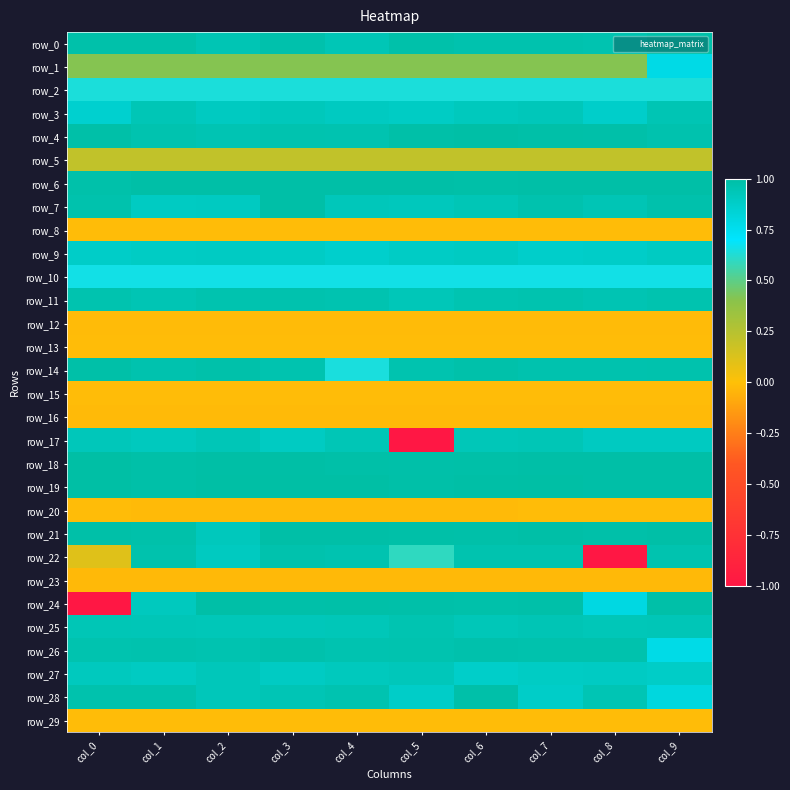

Reading right to left, transcribe all the data shown in this chart.

row_0: col_9=1.0	col_8=1.0	col_7=1.0	col_6=1.0	col_5=1.0	col_4=0.9	col_3=1.0	col_2=0.9	col_1=1.0	col_0=1.0
row_1: col_9=0.8	col_8=0.4	col_7=0.4	col_6=0.4	col_5=0.4	col_4=0.4	col_3=0.4	col_2=0.4	col_1=0.4	col_0=0.4
row_2: col_9=0.6	col_8=0.6	col_7=0.6	col_6=0.6	col_5=0.6	col_4=0.6	col_3=0.6	col_2=0.6	col_1=0.6	col_0=0.6
row_3: col_9=0.9	col_8=0.9	col_7=0.9	col_6=0.9	col_5=0.9	col_4=0.9	col_3=0.9	col_2=0.9	col_1=0.9	col_0=0.9
row_4: col_9=1.0	col_8=1.0	col_7=1.0	col_6=1.0	col_5=1.0	col_4=1.0	col_3=1.0	col_2=1.0	col_1=1.0	col_0=1.0
row_5: col_9=0.2	col_8=0.2	col_7=0.2	col_6=0.2	col_5=0.2	col_4=0.2	col_3=0.2	col_2=0.2	col_1=0.2	col_0=0.2
row_6: col_9=1.0	col_8=1.0	col_7=1.0	col_6=1.0	col_5=1.0	col_4=1.0	col_3=1.0	col_2=1.0	col_1=1.0	col_0=1.0
row_7: col_9=1.0	col_8=0.9	col_7=1.0	col_6=0.9	col_5=0.9	col_4=0.9	col_3=1.0	col_2=0.9	col_1=0.9	col_0=1.0
row_8: col_9=-0.0	col_8=-0.0	col_7=-0.0	col_6=-0.0	col_5=-0.0	col_4=-0.0	col_3=-0.0	col_2=-0.0	col_1=-0.0	col_0=-0.0
row_9: col_9=0.9	col_8=0.9	col_7=0.9	col_6=0.9	col_5=0.9	col_4=0.9	col_3=0.9	col_2=0.9	col_1=0.9	col_0=0.9
row_10: col_9=0.7	col_8=0.7	col_7=0.7	col_6=0.7	col_5=0.7	col_4=0.7	col_3=0.7	col_2=0.7	col_1=0.7	col_0=0.7
row_11: col_9=1.0	col_8=1.0	col_7=1.0	col_6=1.0	col_5=0.9	col_4=1.0	col_3=1.0	col_2=1.0	col_1=0.9	col_0=1.0
row_12: col_9=-0.0	col_8=-0.0	col_7=-0.0	col_6=-0.0	col_5=-0.0	col_4=-0.0	col_3=-0.0	col_2=-0.0	col_1=-0.0	col_0=-0.0
row_13: col_9=-0.0	col_8=-0.0	col_7=-0.0	col_6=-0.0	col_5=-0.0	col_4=-0.0	col_3=-0.0	col_2=-0.0	col_1=-0.0	col_0=-0.0
row_14: col_9=1.0	col_8=1.0	col_7=1.0	col_6=1.0	col_5=1.0	col_4=0.6	col_3=1.0	col_2=1.0	col_1=1.0	col_0=1.0
row_15: col_9=-0.0	col_8=-0.0	col_7=-0.0	col_6=-0.0	col_5=-0.0	col_4=-0.0	col_3=-0.0	col_2=-0.0	col_1=-0.0	col_0=-0.0
row_16: col_9=-0.0	col_8=-0.0	col_7=-0.0	col_6=-0.0	col_5=-0.0	col_4=-0.0	col_3=-0.0	col_2=-0.0	col_1=-0.0	col_0=-0.0
row_17: col_9=0.9	col_8=0.9	col_7=0.9	col_6=0.9	col_5=-1.7	col_4=0.9	col_3=0.9	col_2=0.9	col_1=0.9	col_0=0.9
row_18: col_9=1.0	col_8=1.0	col_7=1.0	col_6=1.0	col_5=1.0	col_4=1.0	col_3=1.0	col_2=1.0	col_1=1.0	col_0=1.0
row_19: col_9=1.0	col_8=1.0	col_7=1.0	col_6=1.0	col_5=1.0	col_4=1.0	col_3=1.0	col_2=1.0	col_1=1.0	col_0=1.0
row_20: col_9=-0.0	col_8=-0.0	col_7=-0.0	col_6=-0.0	col_5=-0.0	col_4=-0.0	col_3=-0.0	col_2=-0.0	col_1=-0.0	col_0=-0.0
row_21: col_9=1.0	col_8=1.0	col_7=1.0	col_6=1.0	col_5=1.0	col_4=1.0	col_3=1.0	col_2=0.9	col_1=1.0	col_0=1.0
row_22: col_9=1.0	col_8=-2.3	col_7=1.0	col_6=1.0	col_5=0.6	col_4=1.0	col_3=1.0	col_2=0.9	col_1=1.0	col_0=0.1
row_23: col_9=-0.0	col_8=-0.0	col_7=-0.0	col_6=-0.0	col_5=-0.0	col_4=-0.0	col_3=-0.0	col_2=-0.0	col_1=-0.0	col_0=-0.0
row_24: col_9=1.0	col_8=0.8	col_7=1.0	col_6=1.0	col_5=1.0	col_4=1.0	col_3=1.0	col_2=1.0	col_1=0.9	col_0=-19.2
row_25: col_9=0.9	col_8=0.9	col_7=0.9	col_6=0.9	col_5=1.0	col_4=0.9	col_3=0.9	col_2=0.9	col_1=0.9	col_0=0.9
row_26: col_9=0.8	col_8=1.0	col_7=1.0	col_6=1.0	col_5=1.0	col_4=1.0	col_3=1.0	col_2=1.0	col_1=1.0	col_0=1.0
row_27: col_9=0.9	col_8=0.9	col_7=0.9	col_6=0.9	col_5=0.9	col_4=0.9	col_3=0.9	col_2=0.9	col_1=0.9	col_0=0.9
row_28: col_9=0.8	col_8=0.9	col_7=0.9	col_6=1.0	col_5=0.9	col_4=1.0	col_3=0.9	col_2=0.9	col_1=1.0	col_0=1.0
row_29: col_9=-0.0	col_8=-0.0	col_7=-0.0	col_6=-0.0	col_5=-0.0	col_4=-0.0	col_3=-0.0	col_2=-0.0	col_1=-0.0	col_0=-0.0